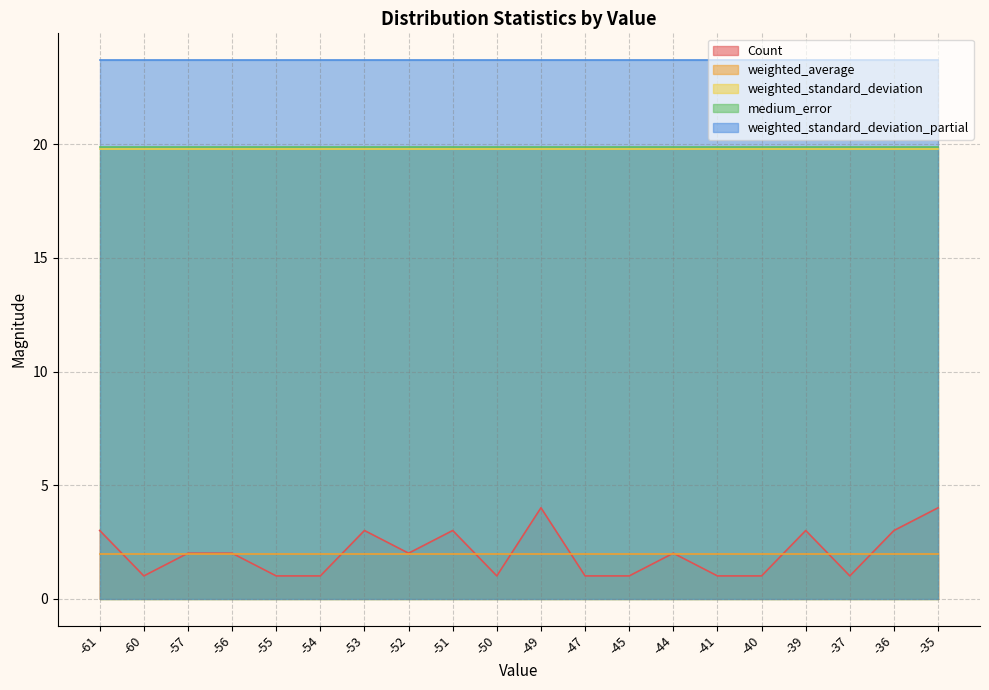

At which category does the chart reach its peak across all series?

-61